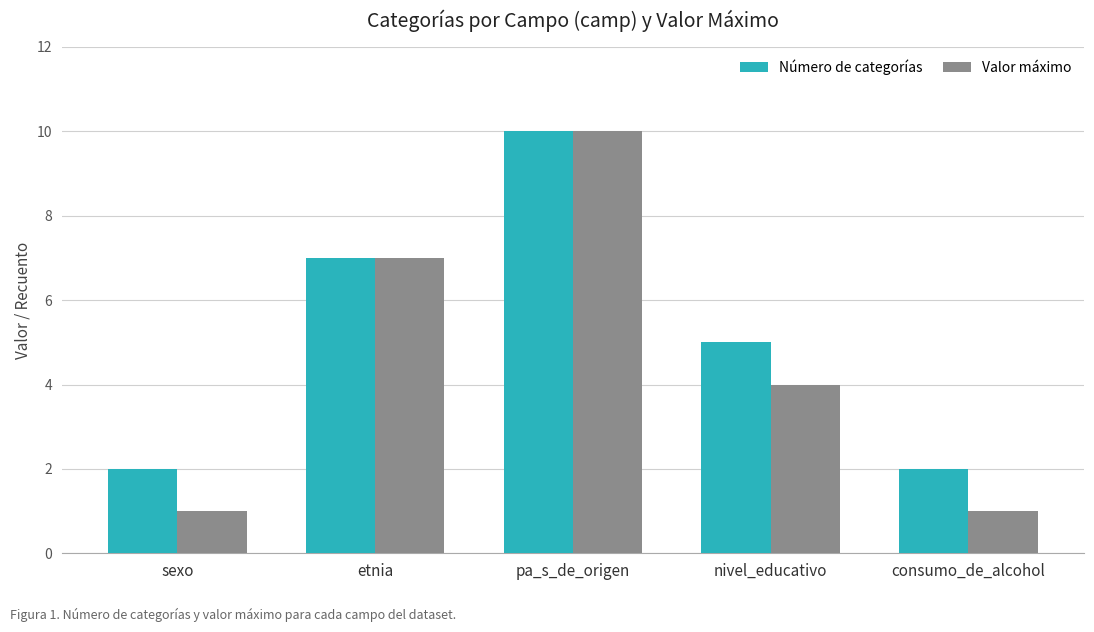

What is the label of the 2nd bar from the left?

etnia